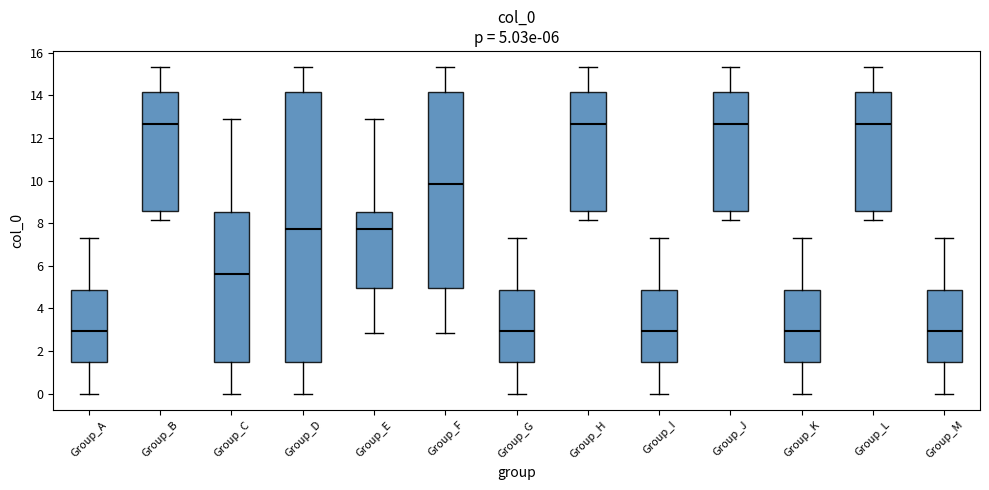

Comparing the boxes themselves (not the whiskers), which one is the tallest?

Group_D